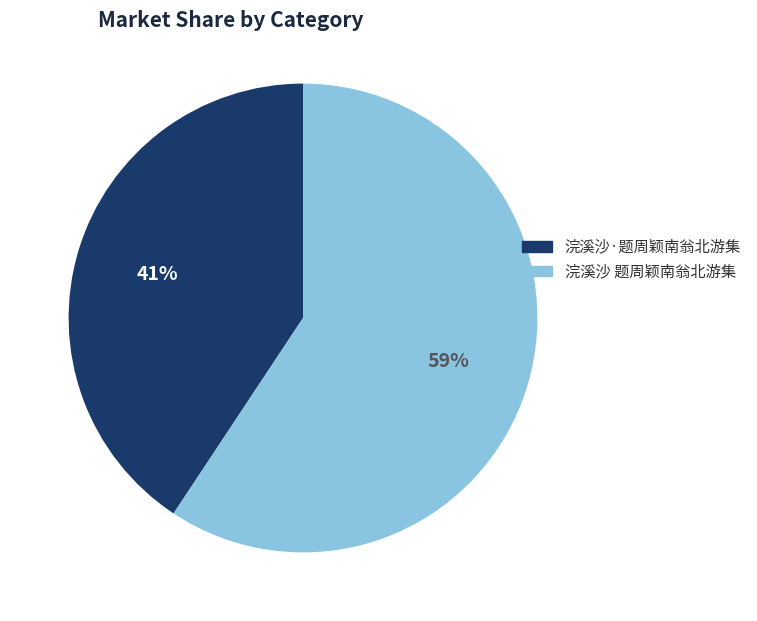

Rank the categories by value from highest to lowest.

浣溪沙 题周颖南翁北游集, 浣溪沙·题周颖南翁北游集